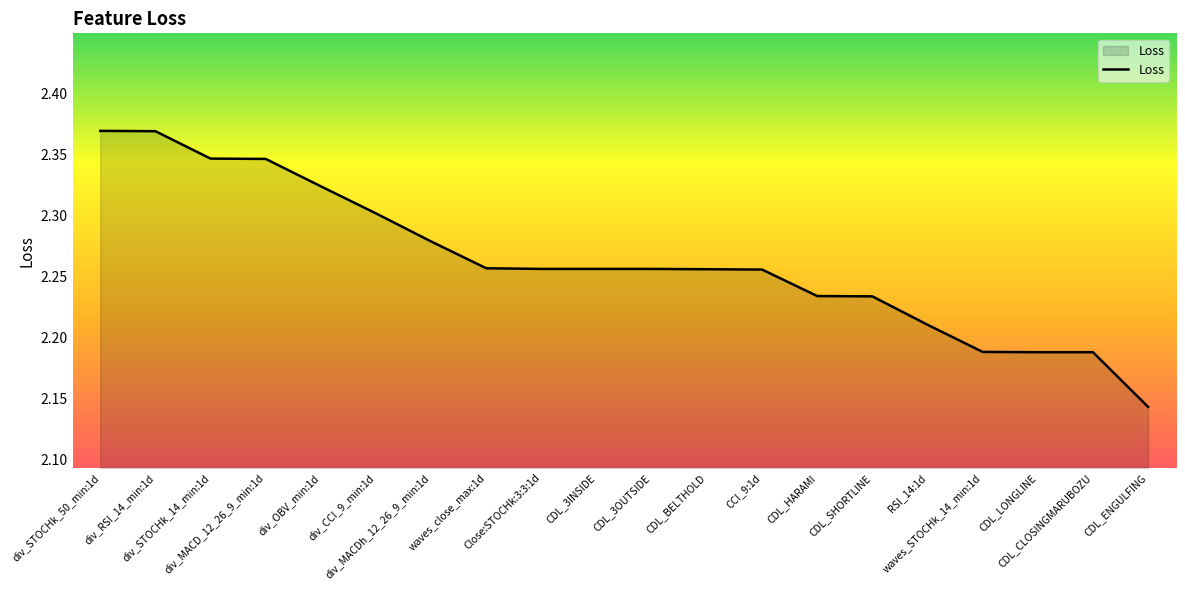

What is the smallest value displayed?

2.1